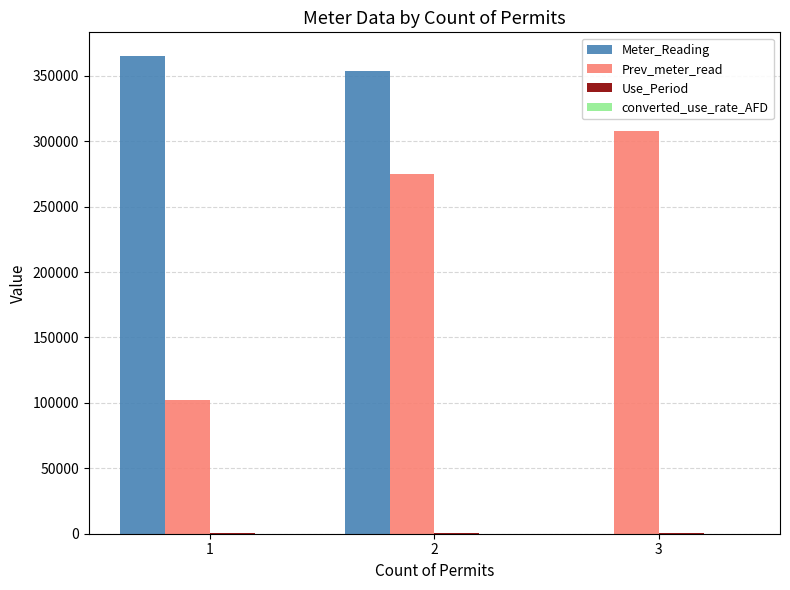

What is the highest value of the Meter_Reading series?

364907.9